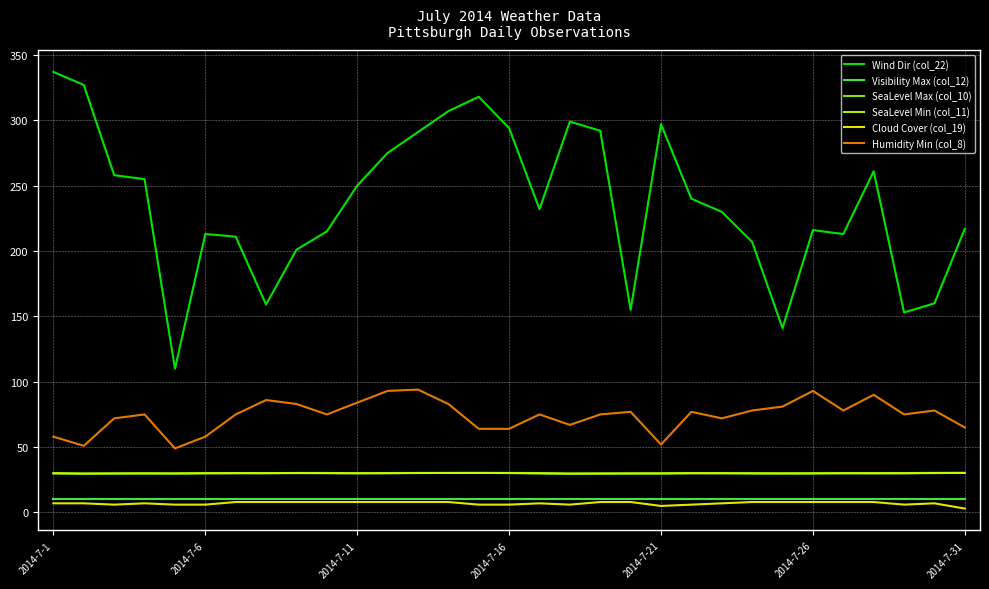

Which series has the largest range (max minus min)?

Wind Dir (col_22)